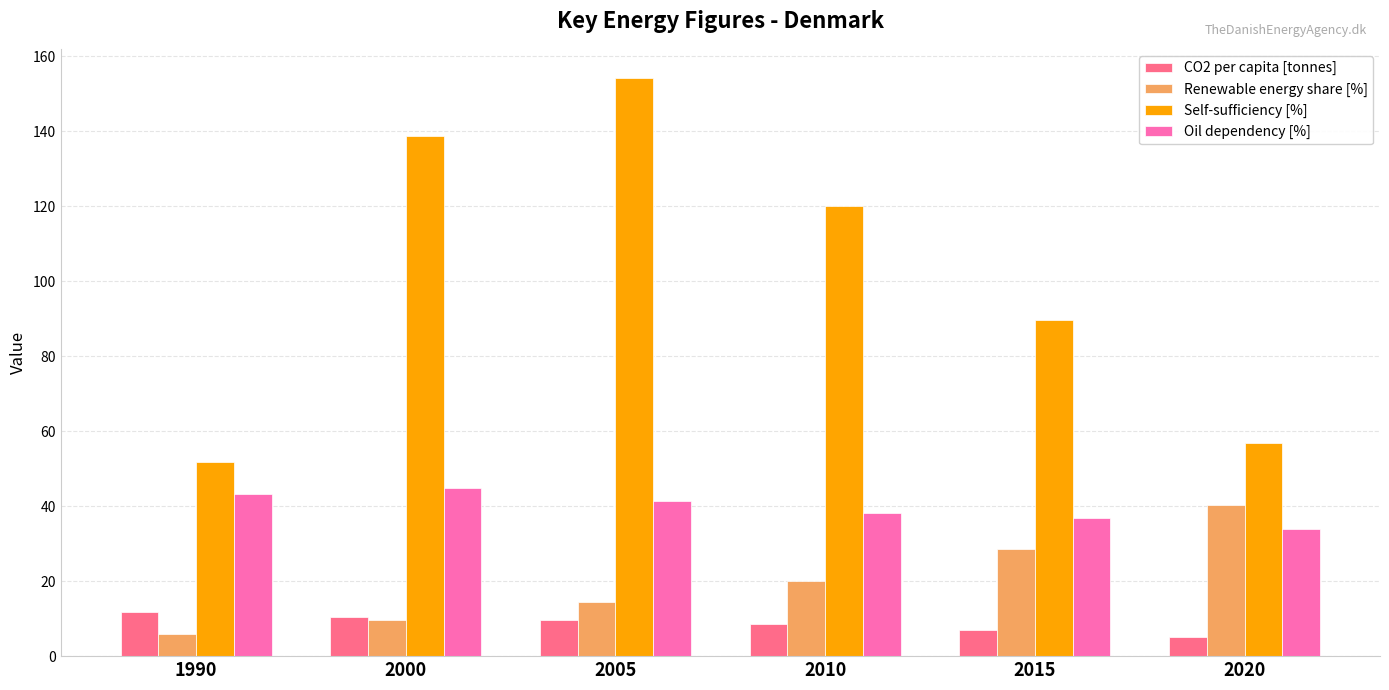

At which category is the sum across all series the highest?

2005